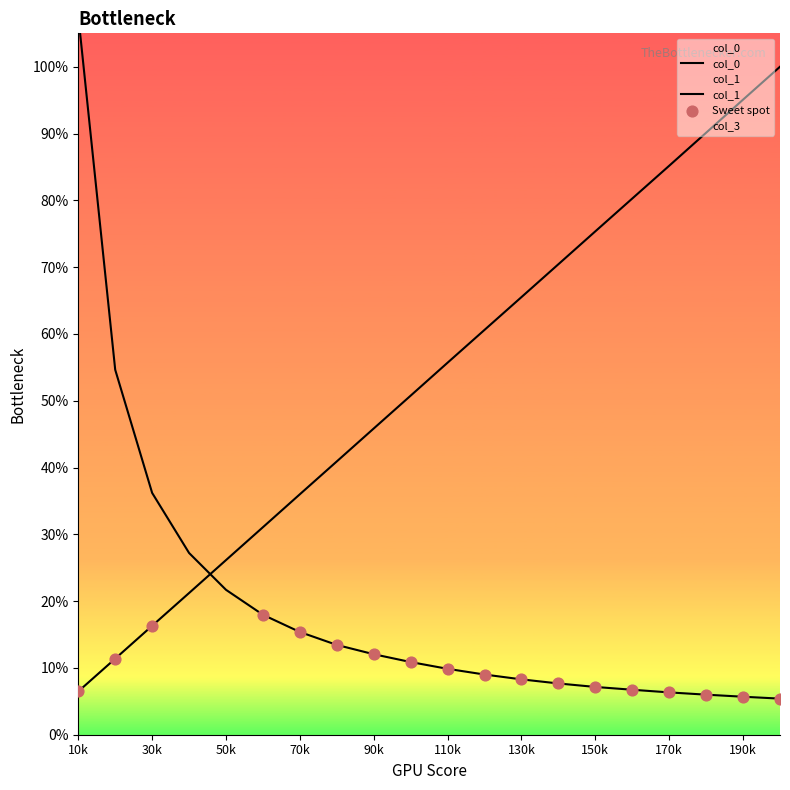

Which series reaches the minimum Y coordinate?

col_1